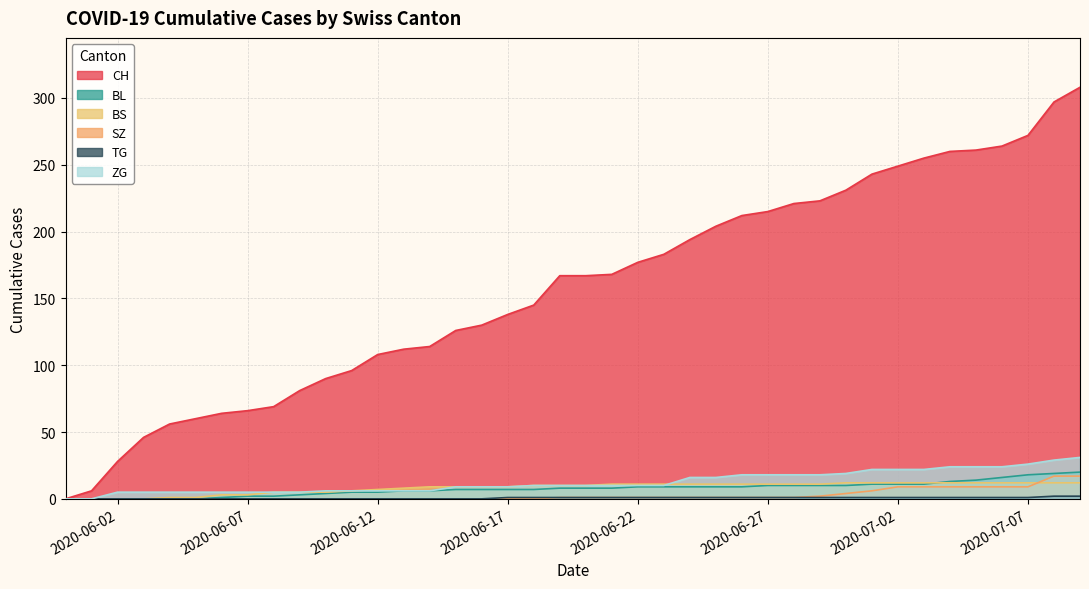

What are all the series names shown in the legend?

CH, BL, BS, SZ, TG, ZG